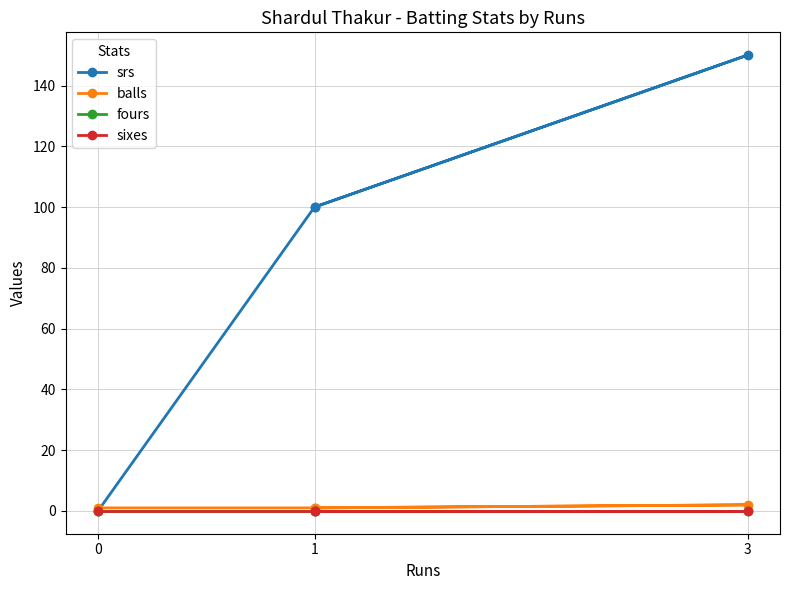

List the labels in order of balls value, smallest first.

0, 1, 3, 3